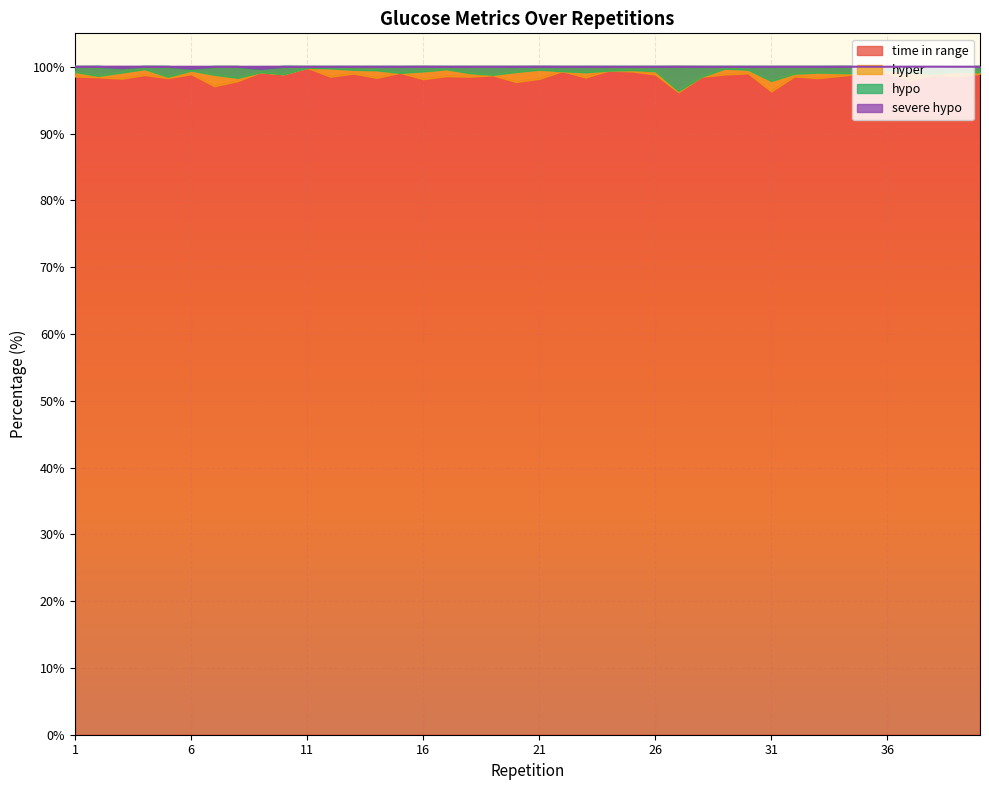

What is the minimum value shown in the chart?

96.2